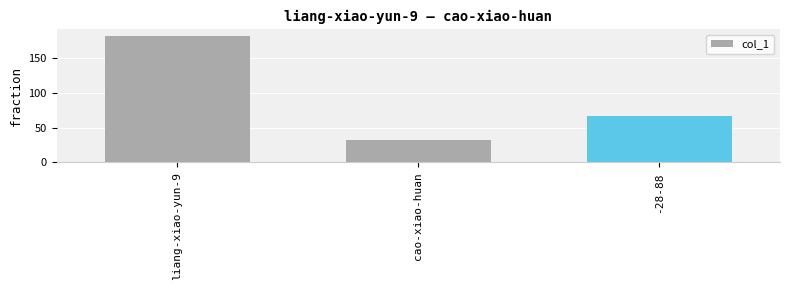

What is the minimum value shown in the chart?

32